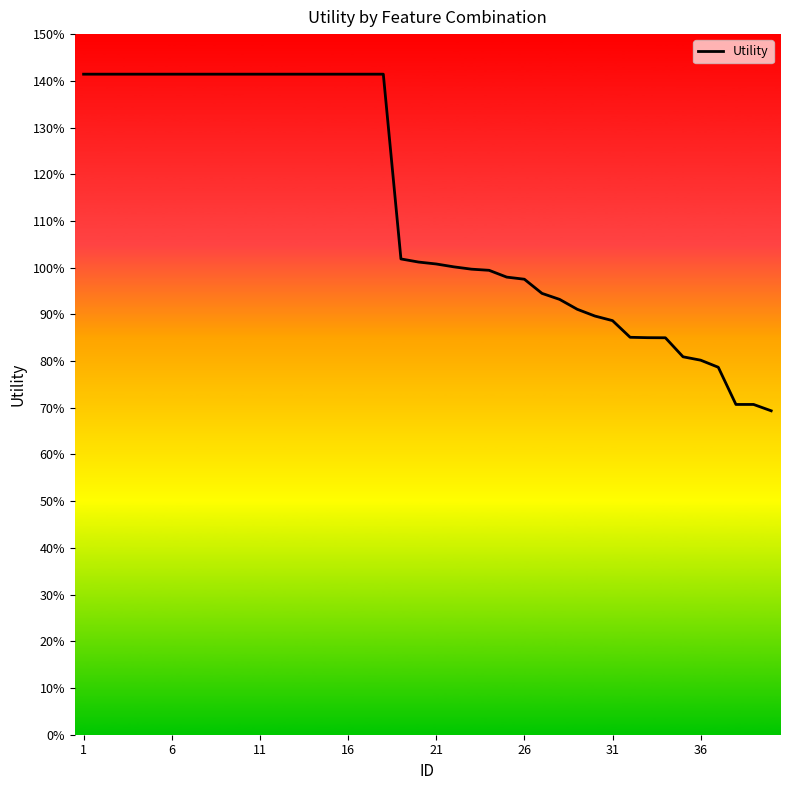

At which label does the data first exceed 1?

1